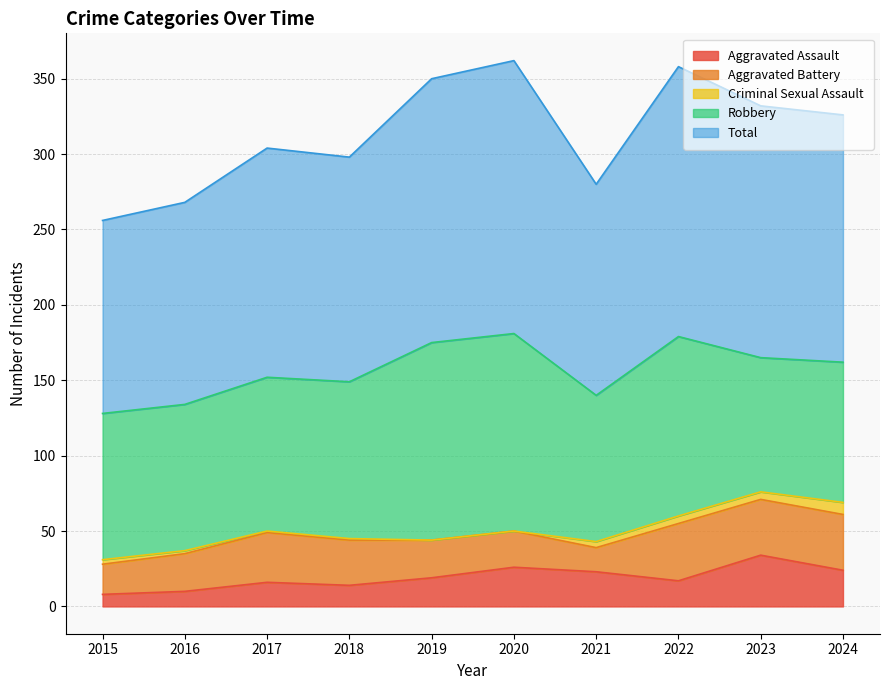

How many distinct data groups are displayed?

5